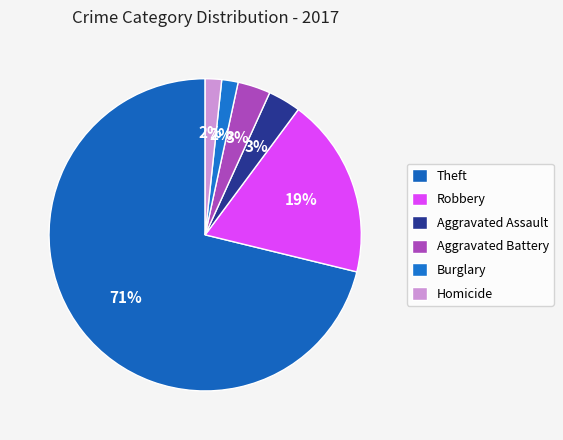

Which category has the biggest portion of the pie?

Theft